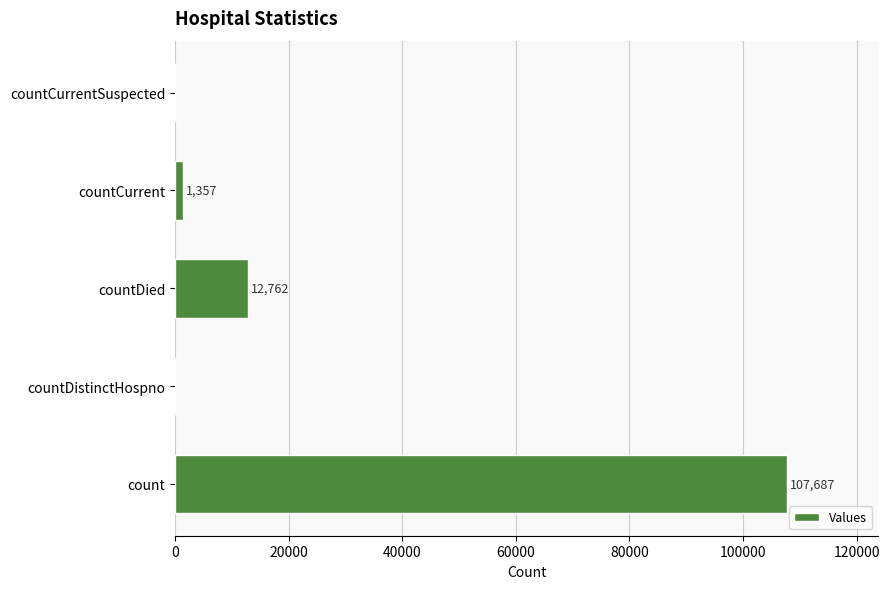

What is the greatest value displayed?

107687